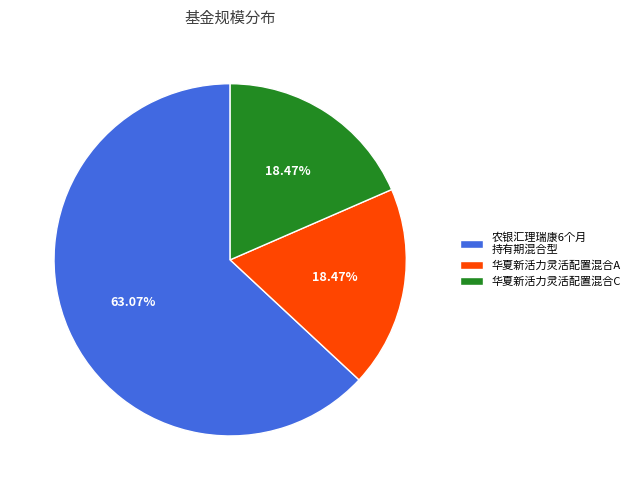

To the nearest percent, what portion does 华夏新活力灵活配置混合A represent?

18%